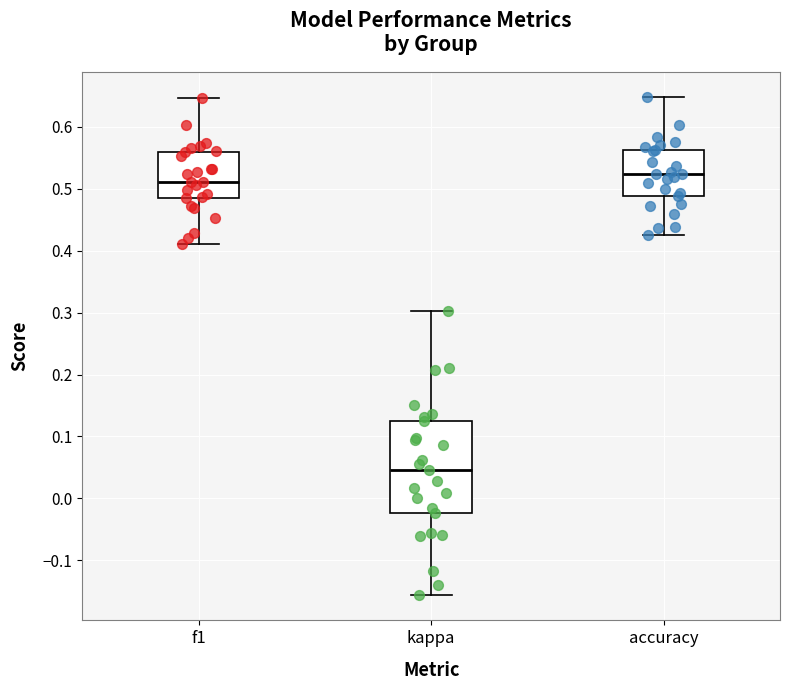

Which box is the tallest, from its lower edge to its upper edge?

kappa